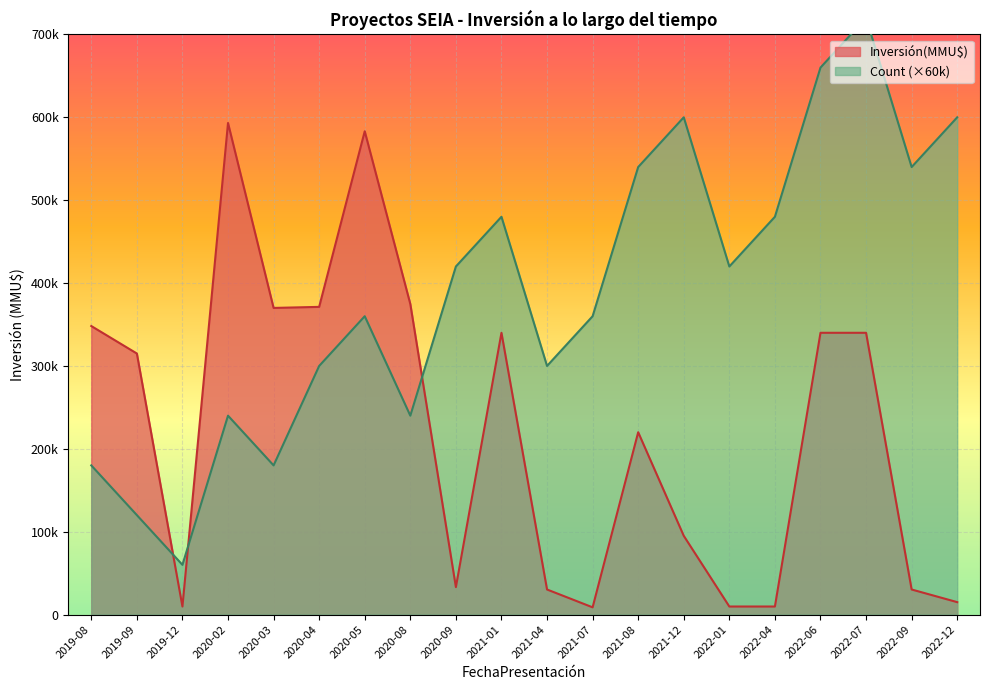

The value of Count at 2020-08 is 240000. True or false?

True